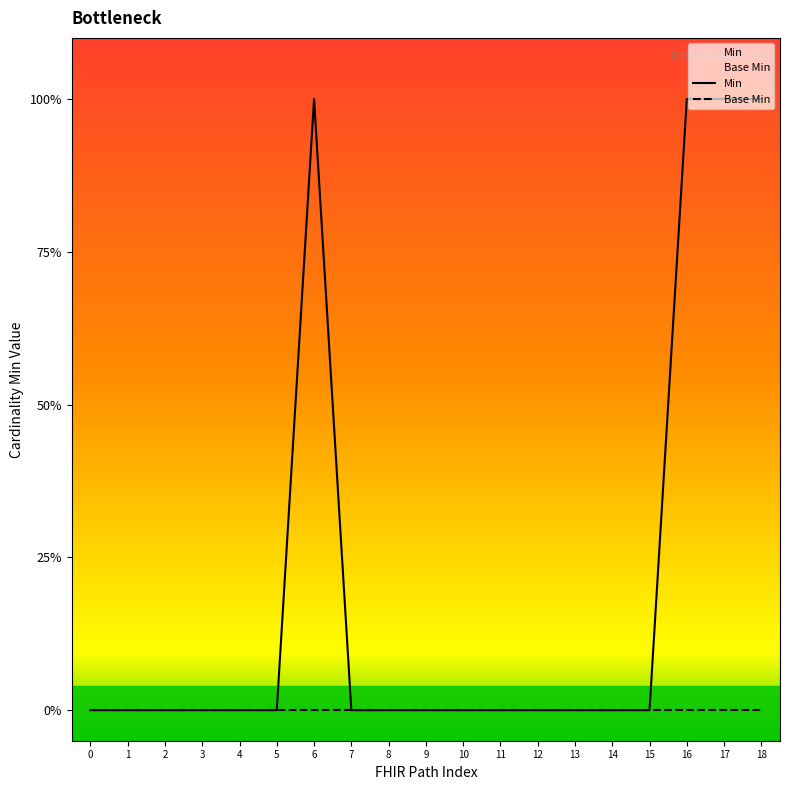

Between 1 and 2, which series saw the biggest shift?

Min